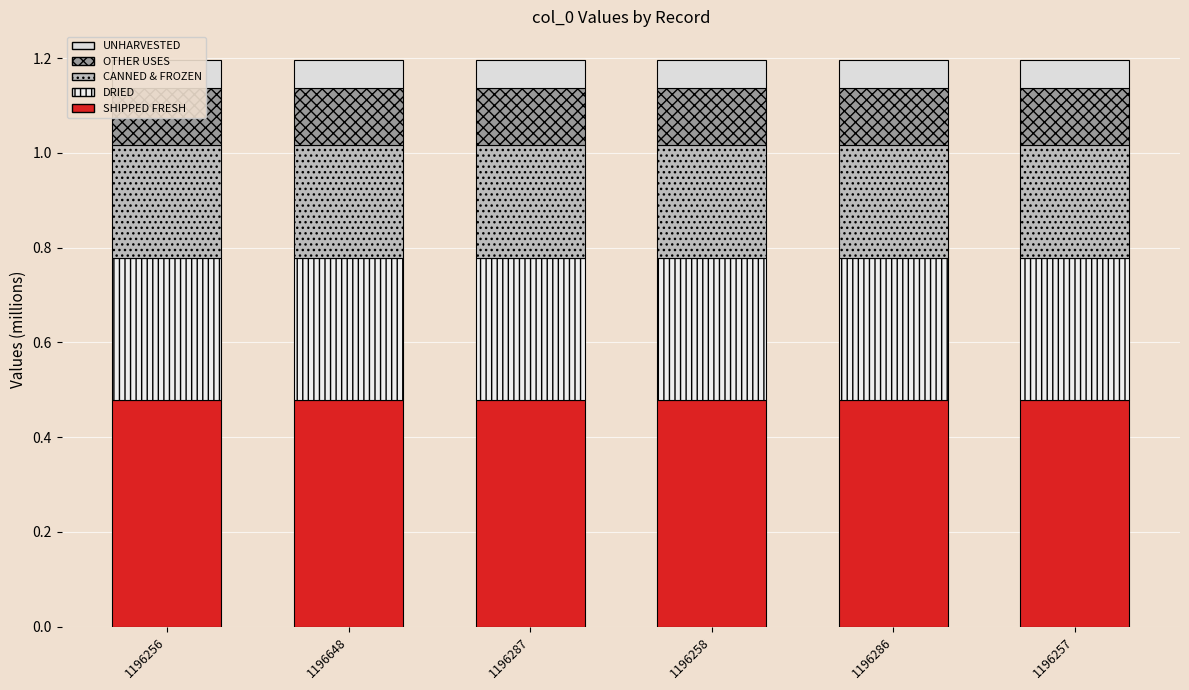

List the series in order of their peak value, lowest first.

UNHARVESTED, OTHER USES, CANNED & FROZEN, DRIED, SHIPPED FRESH